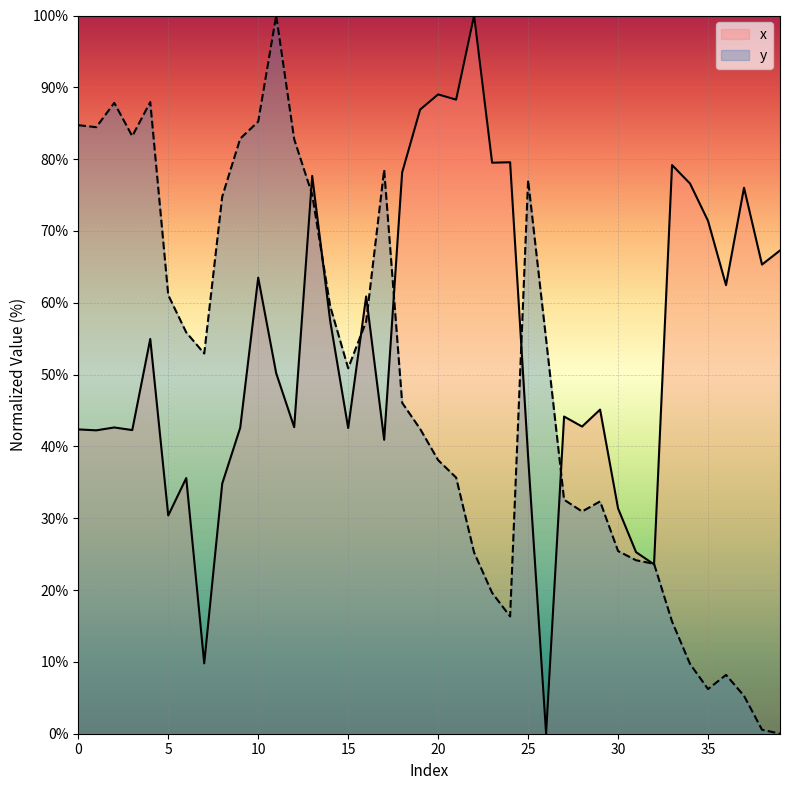

How many values in the y series exceed 50?

20